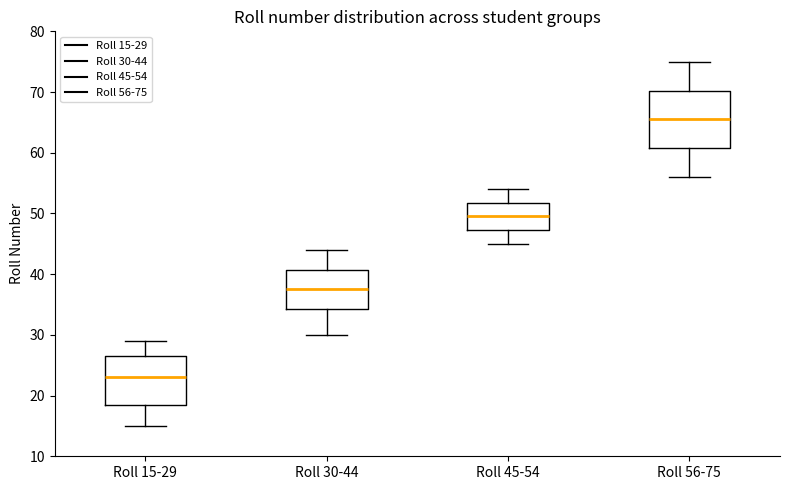

Comparing the boxes themselves (not the whiskers), which one is the tallest?

Roll 56-75